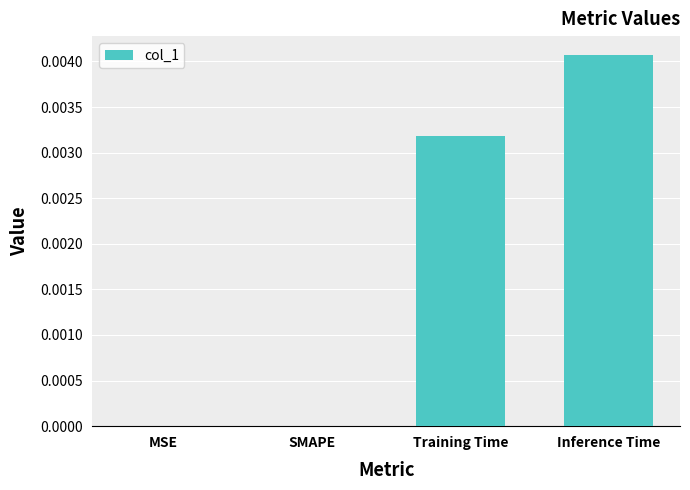

Which category has the highest value across all series?

Inference Time